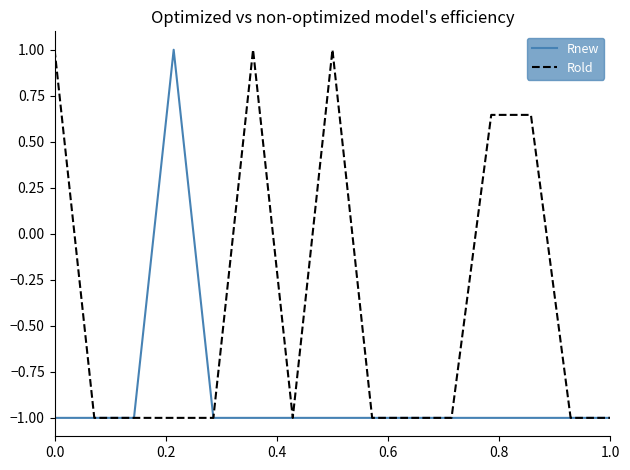

What is the minimum value for Rold?

-1.0